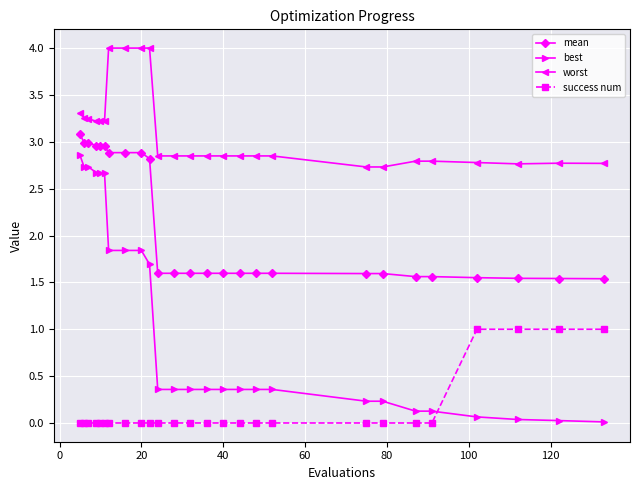

Which series has the largest total across all categories?

worst